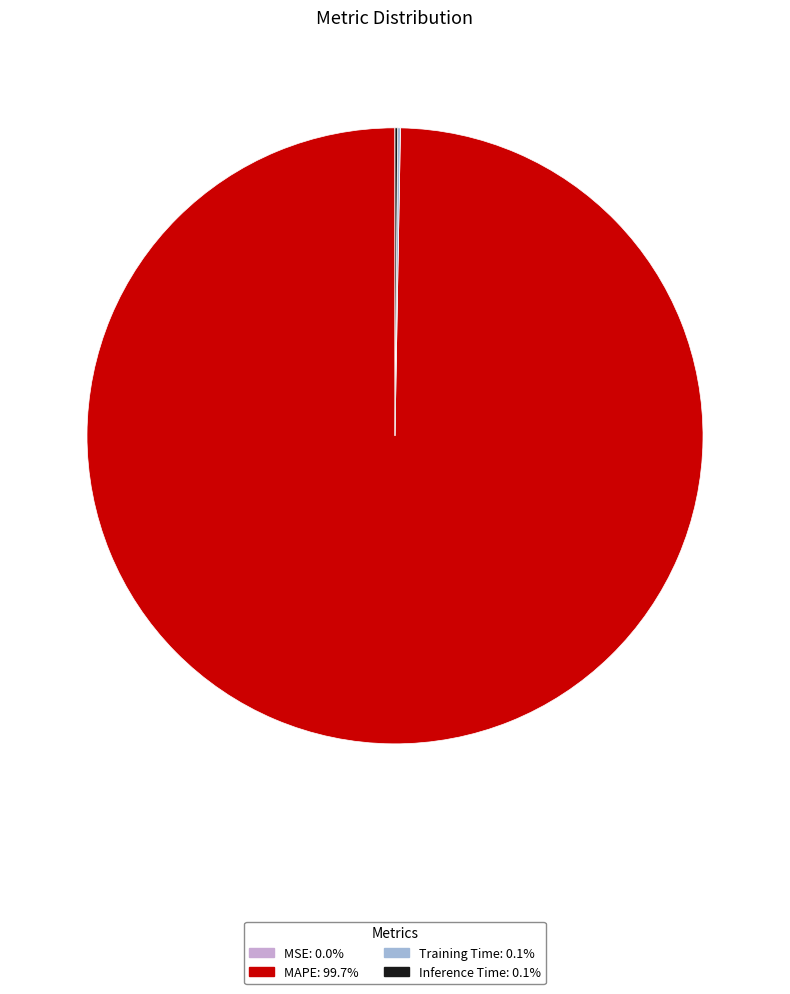

Is there any slice that represents more than half of the pie?

Yes